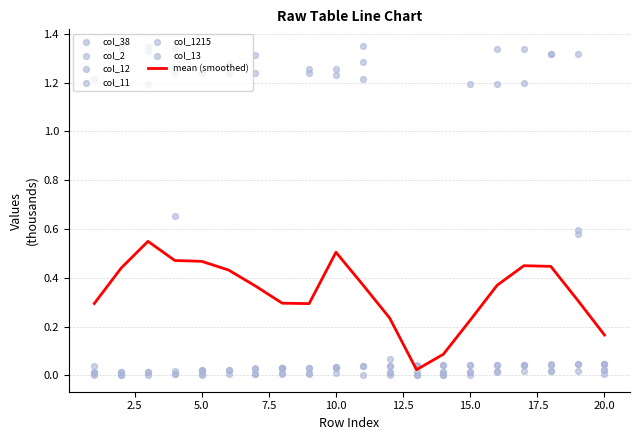

At how many categories does at least one series exceed 0?

20